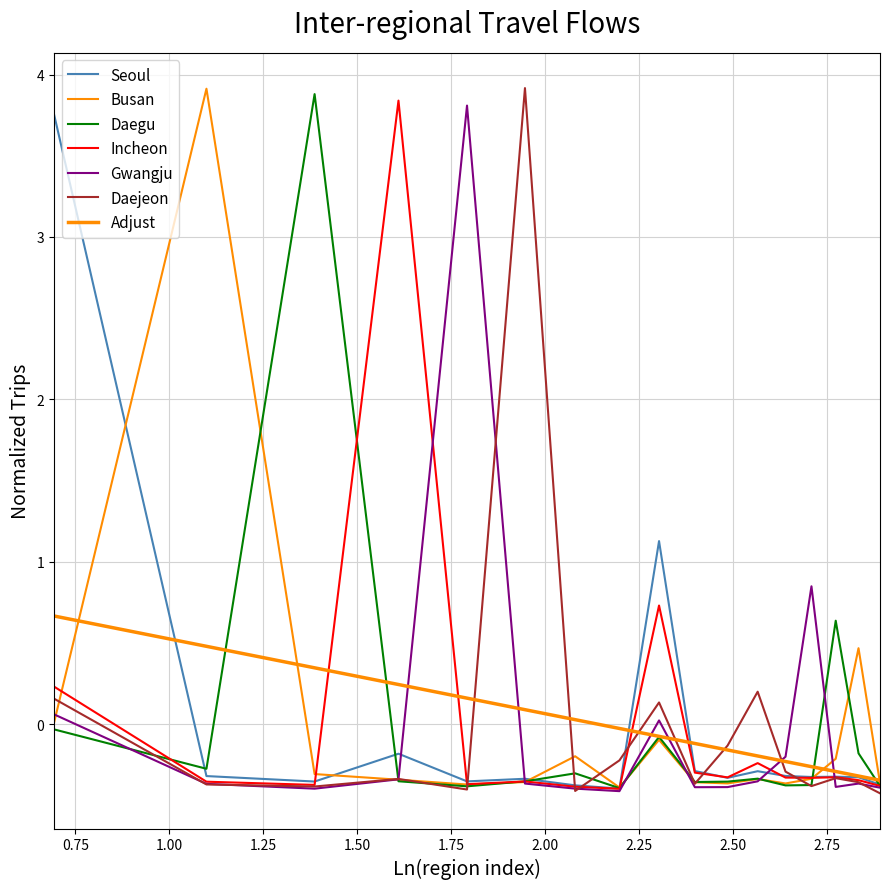

Does the chart have visible grid lines?

Yes